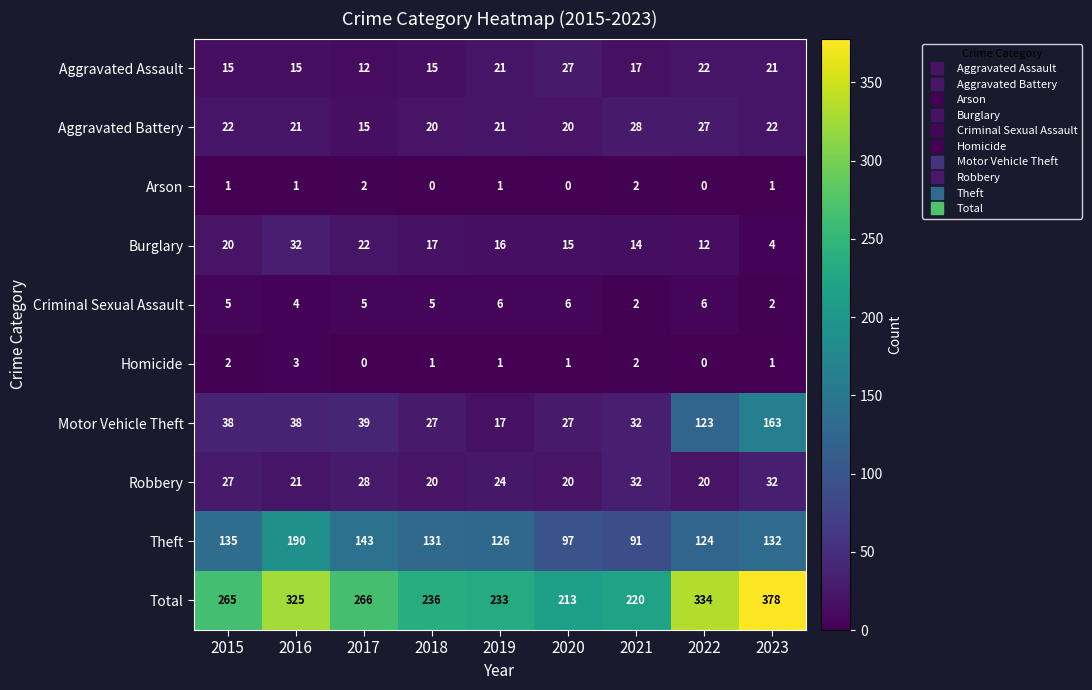

Which series has the largest total across all categories?

Total